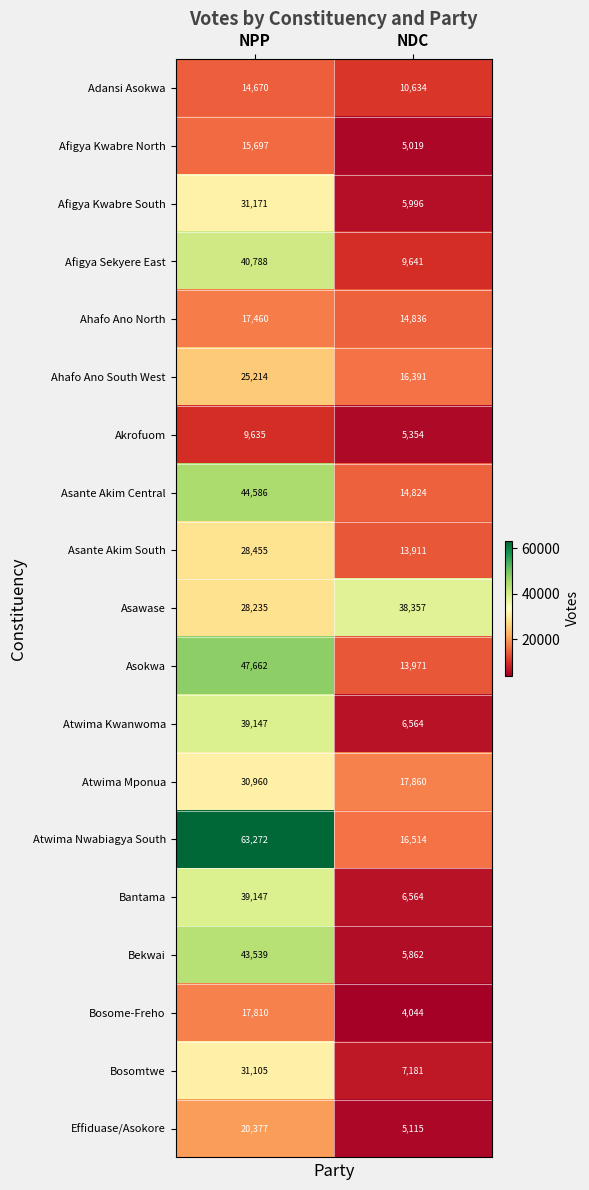

What is the smallest value displayed?

4044